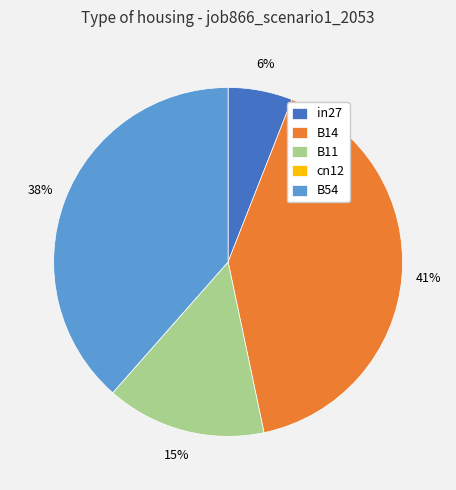

To the nearest percent, what portion does B11 represent?

15%